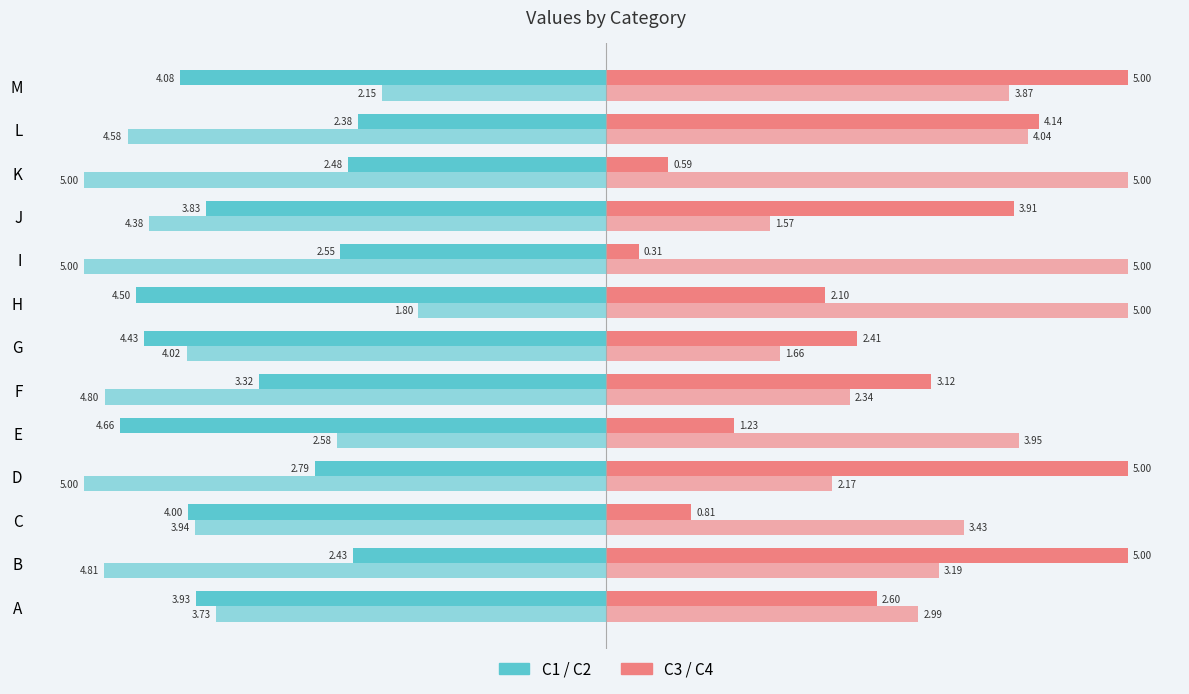

How many distinct data groups are displayed?

4